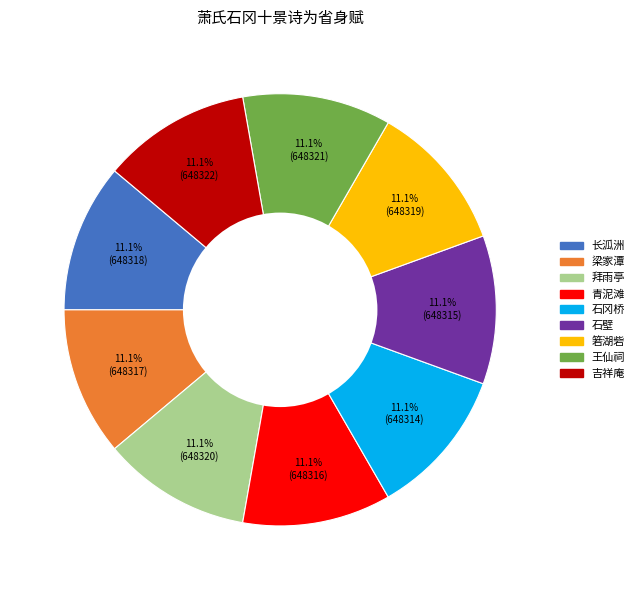

What is the ratio of the value at 箬湖砦 to the value at 拜雨亭?

1.0